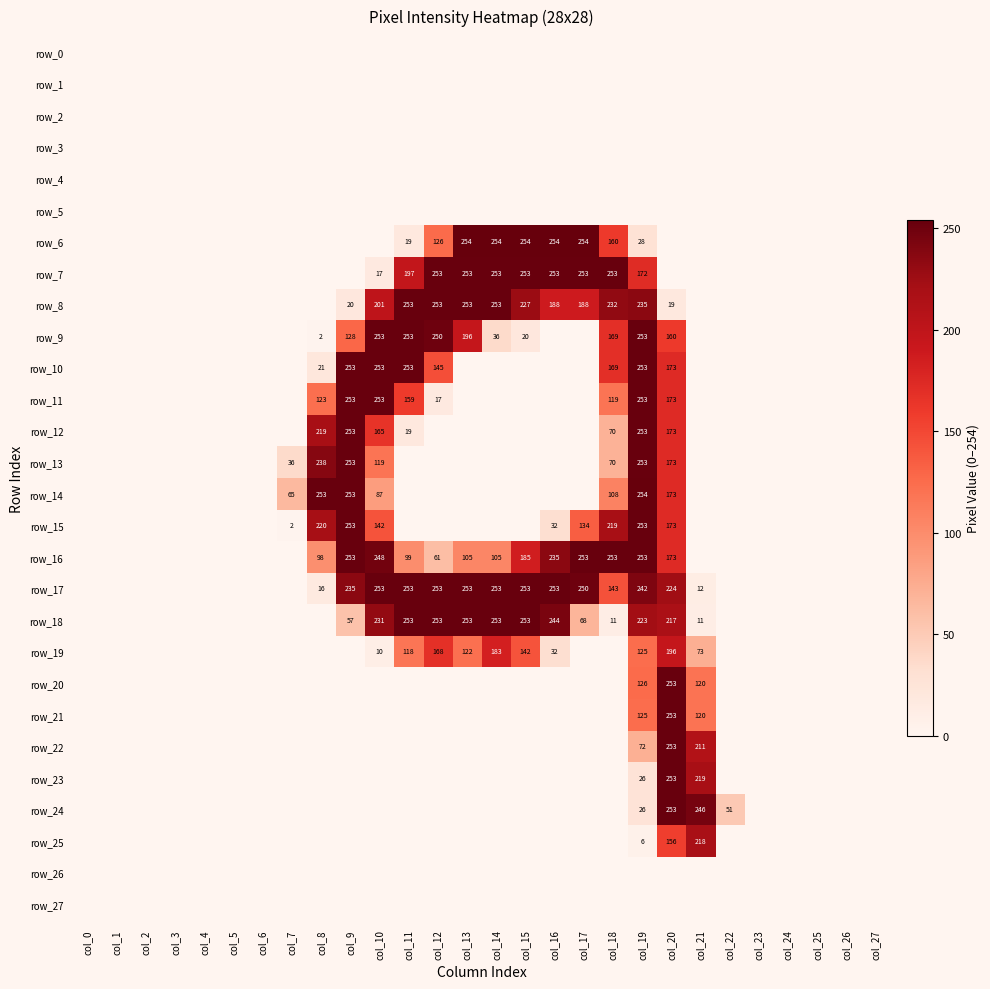

How many positive values does the row_15 series have?

9